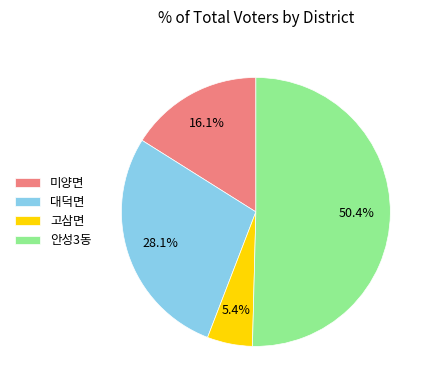

Which category accounts for the majority?

안성3동